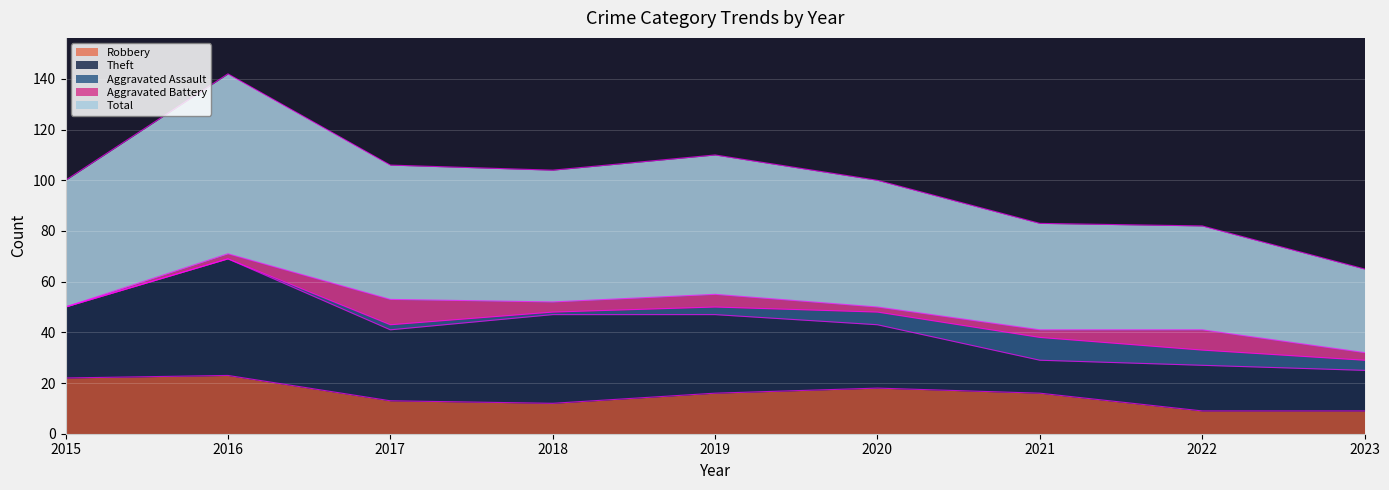

What is the value of the Theft point at the 3rd from the left?

28